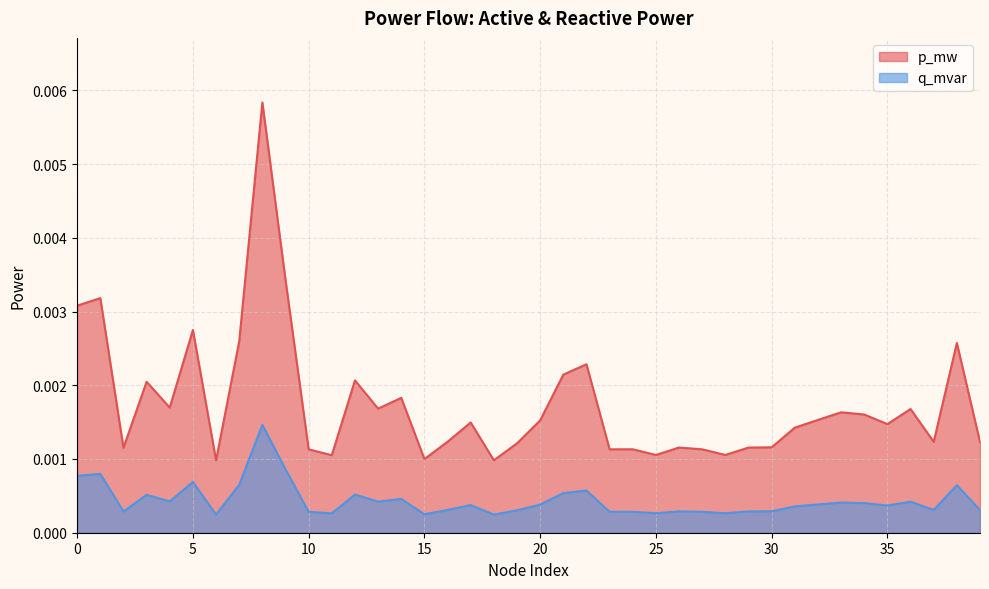

Where is q_mvar nearest to the value 0?

18